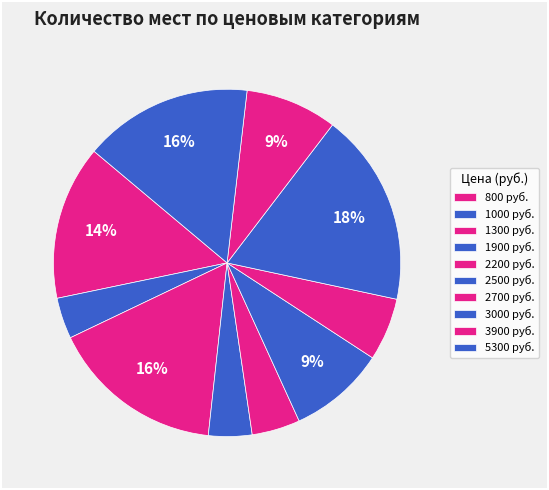

To the nearest percent, what is the difference between the 2500 and 1000 slice percentages?

5%